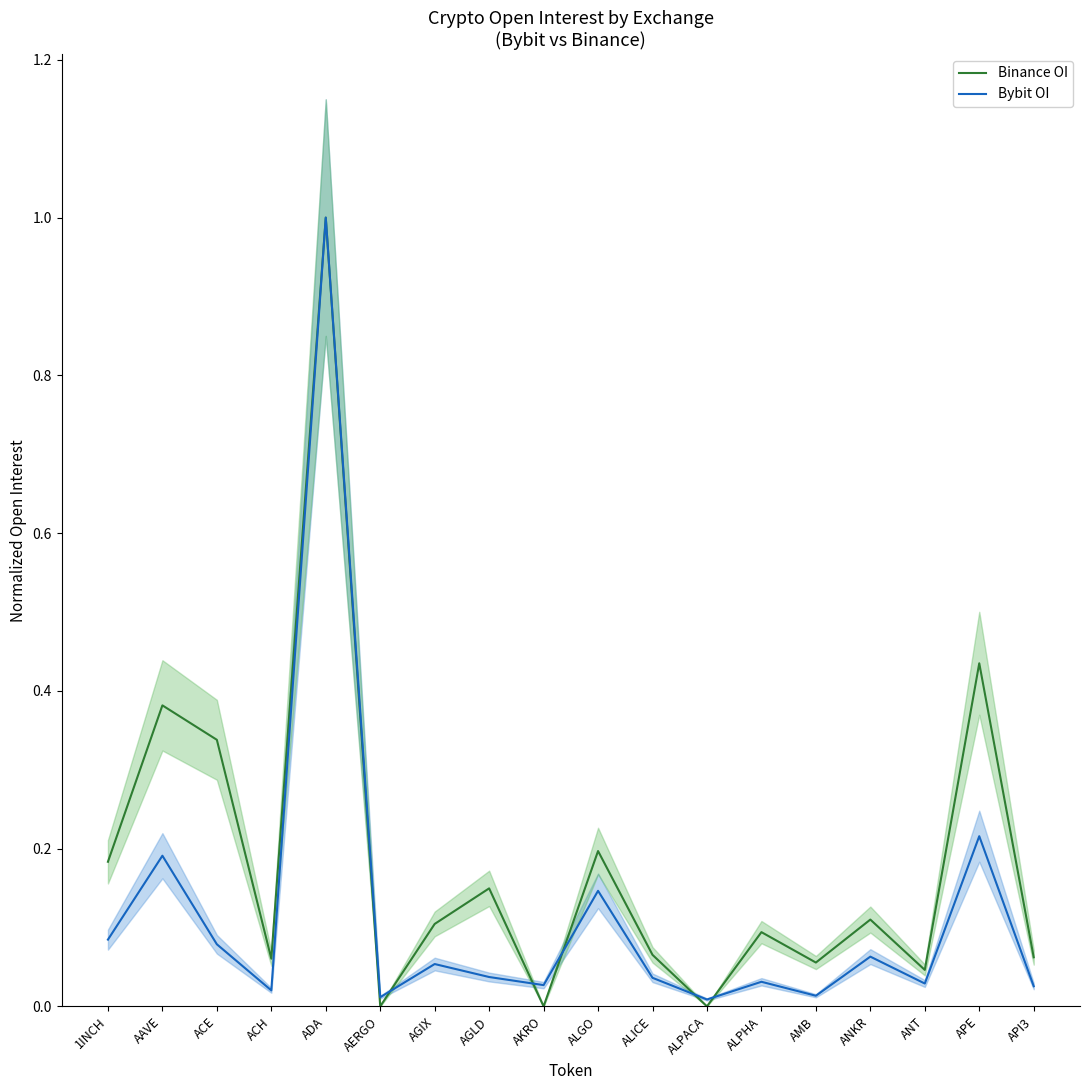

At which category is the sum across all series the highest?

ADA